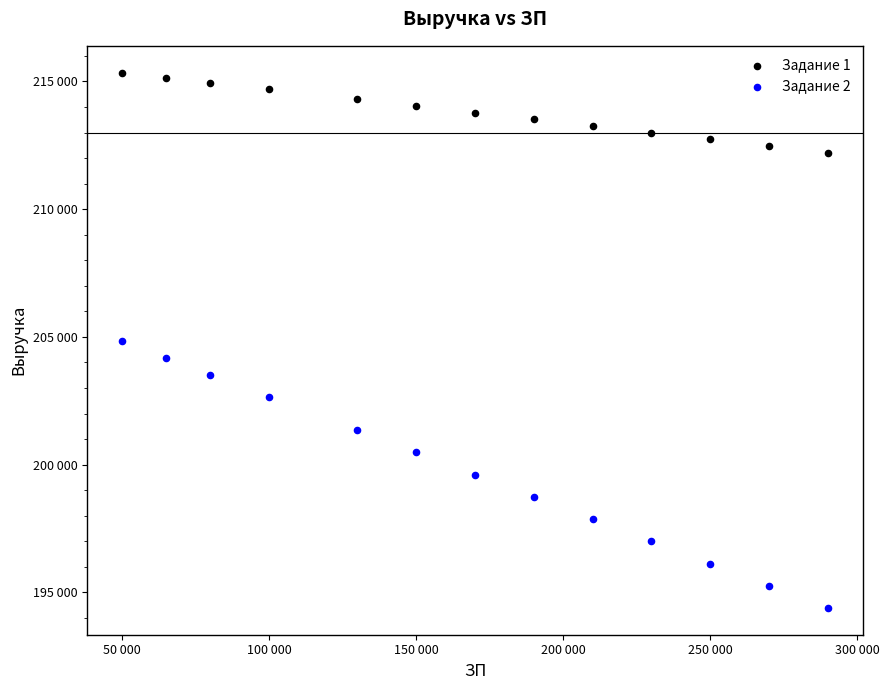

What are all the series names shown in the legend?

Задание 1, Задание 2